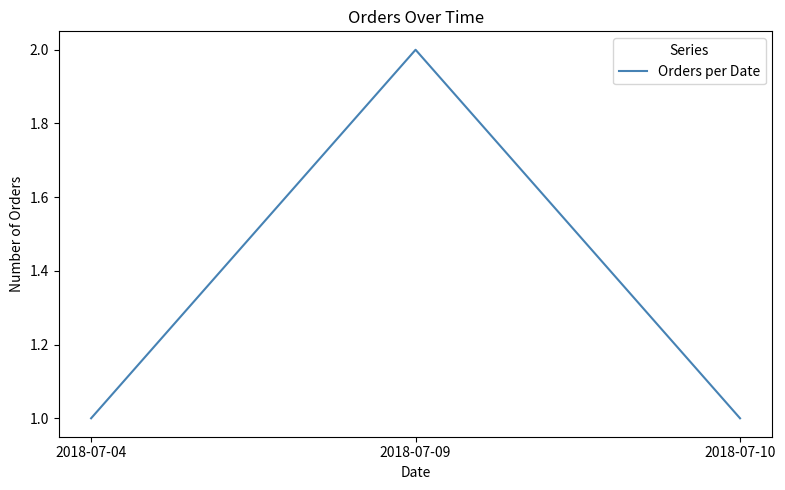

What is the difference between the maximum and minimum values?

1